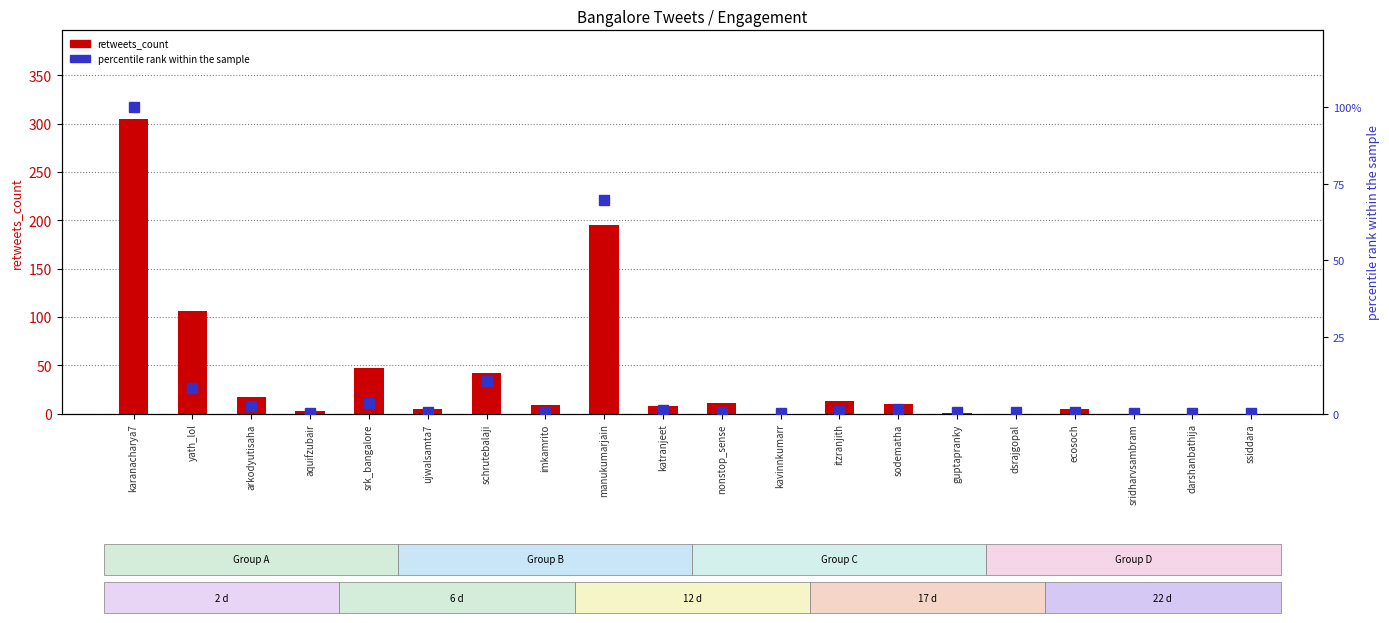

What is the label of the 11th bar from the left?

nonstop_sense